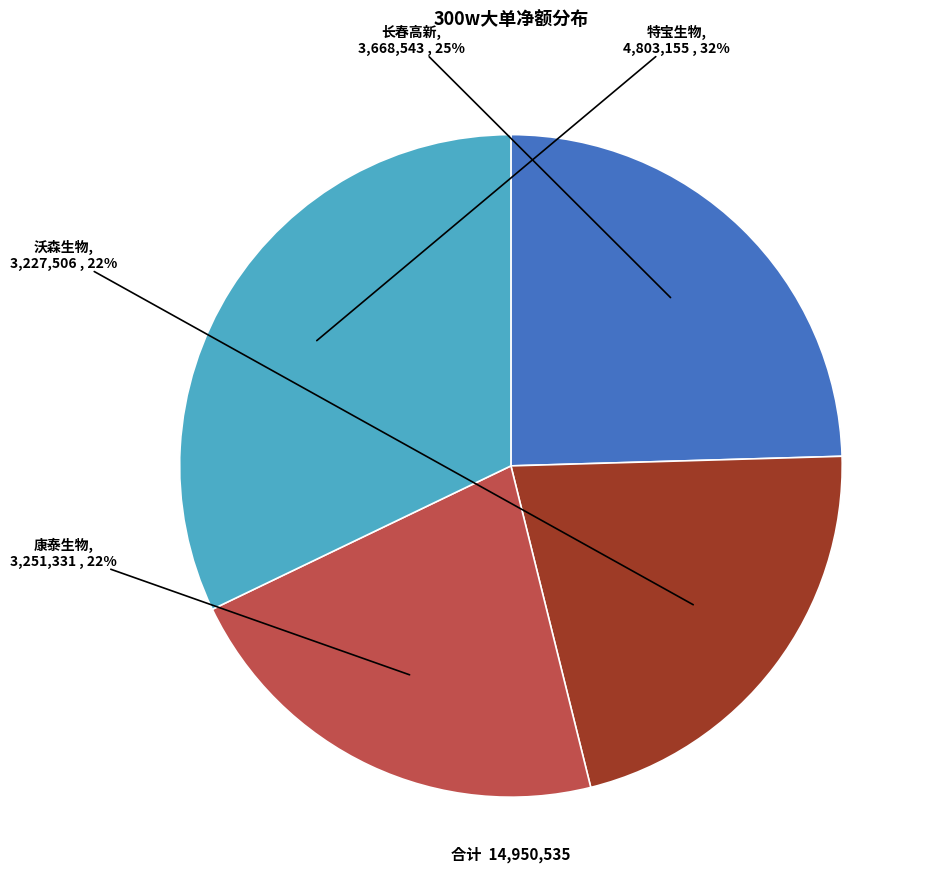

To the nearest percent, what percentage of the pie is 沃森生物?

22%